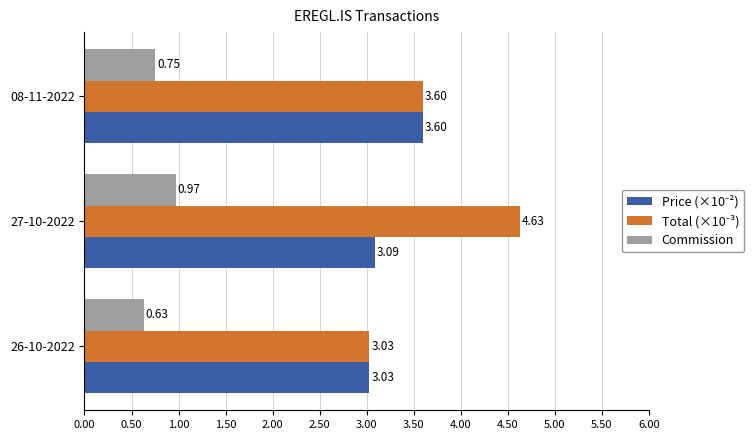

At how many categories does at least one series exceed 0?

3